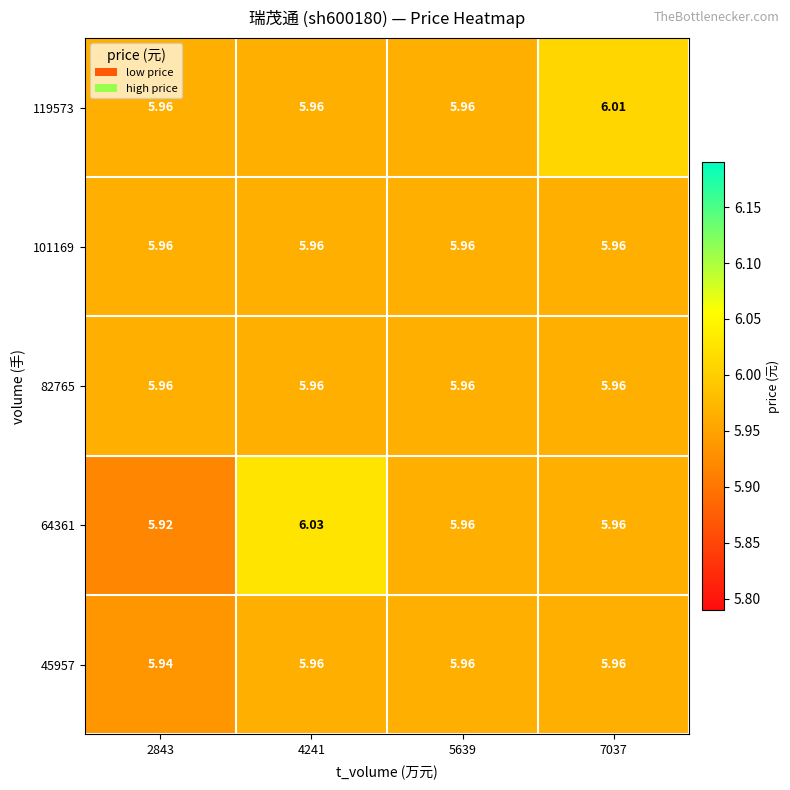

Count the number of categories in the chart.

4